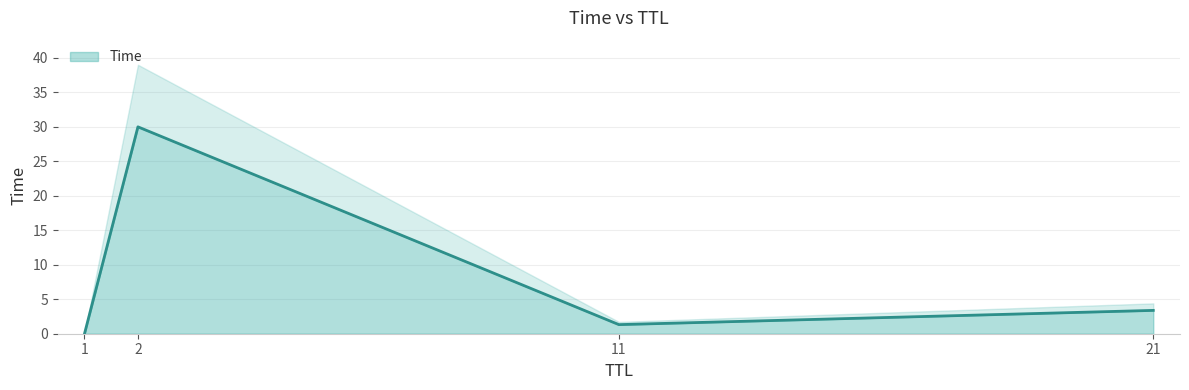

What is the sum of the values at 21 and 2?

33.4